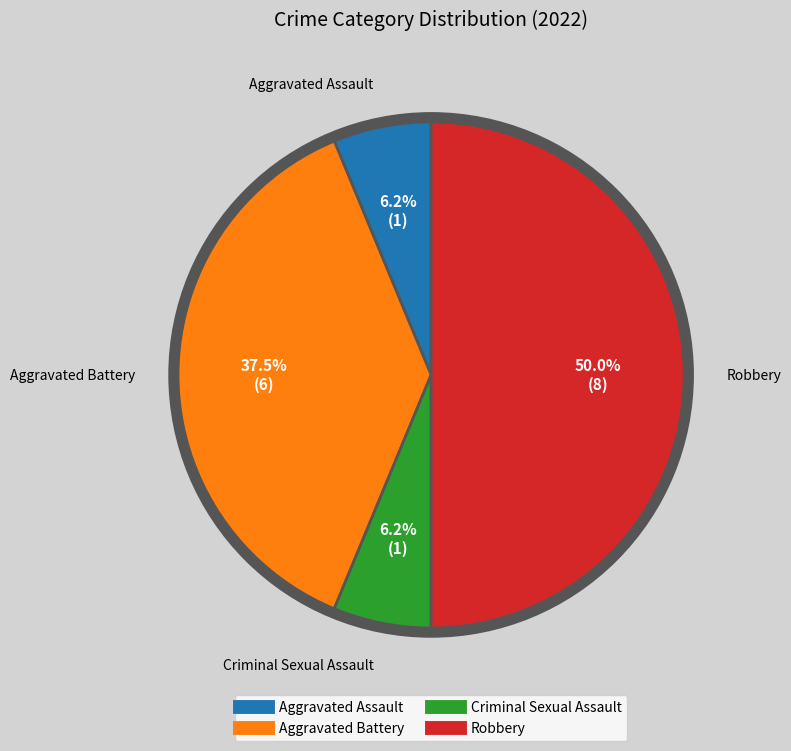

Combined, do Aggravated Assault and Aggravated Battery account for over 50%?

No